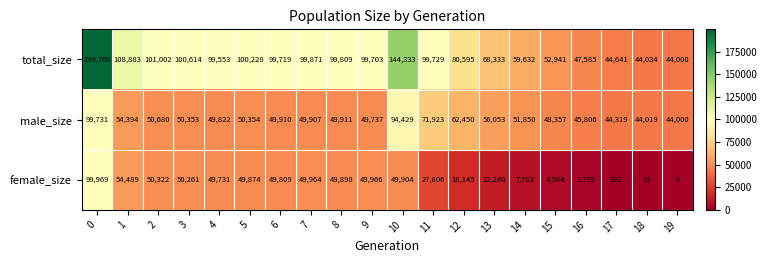

Which series has the largest range (max minus min)?

total_size